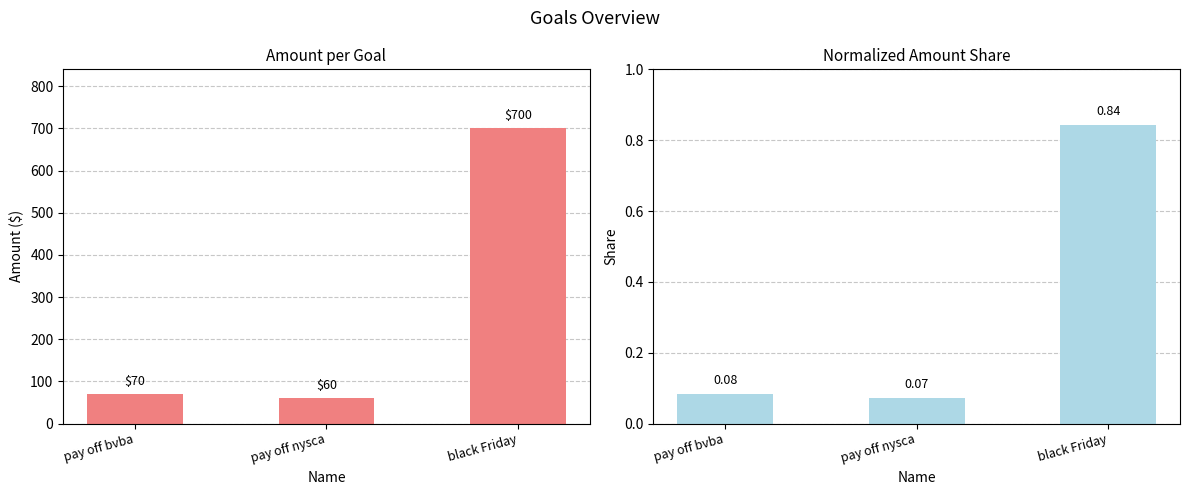

Rank the series at pay off nysca from lowest to highest value.

amount (normalized), amount